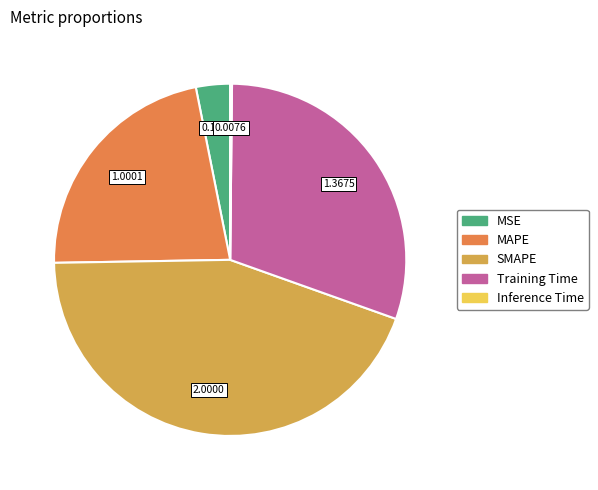

Approximately how many times larger is the value at SMAPE compared to Training Time?

1.5